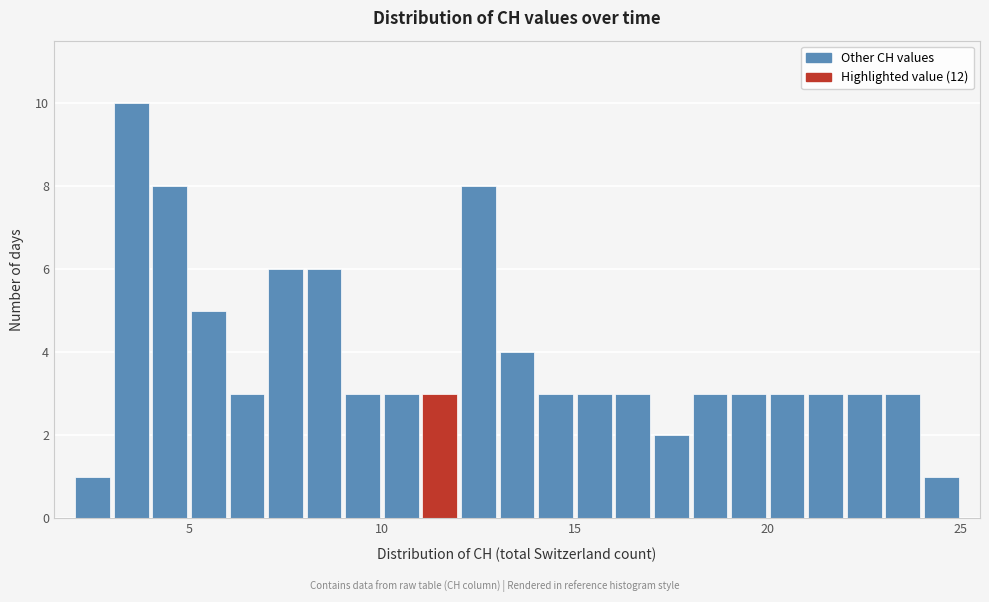

Read against the x-axis, roughly where is the centre of the tallest bar?

3.5